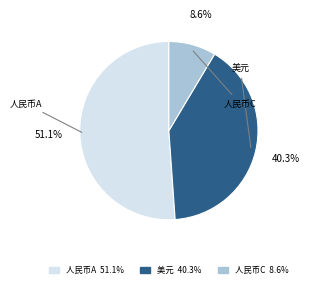

Is there any slice that represents more than half of the pie?

Yes